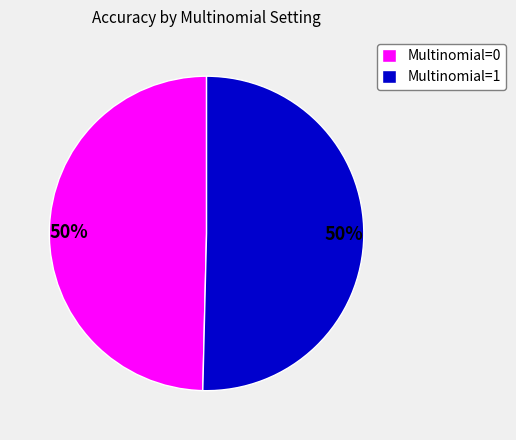

To the nearest percent, what is the average slice percentage?

50%